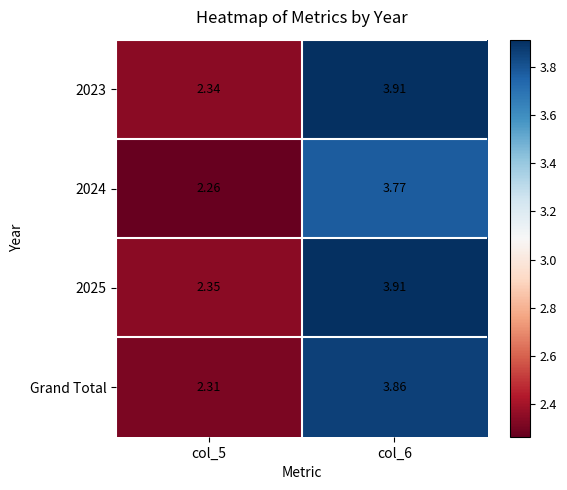

Is the value of 2024 at col_6 greater than the value of 2023 at col_6?

No